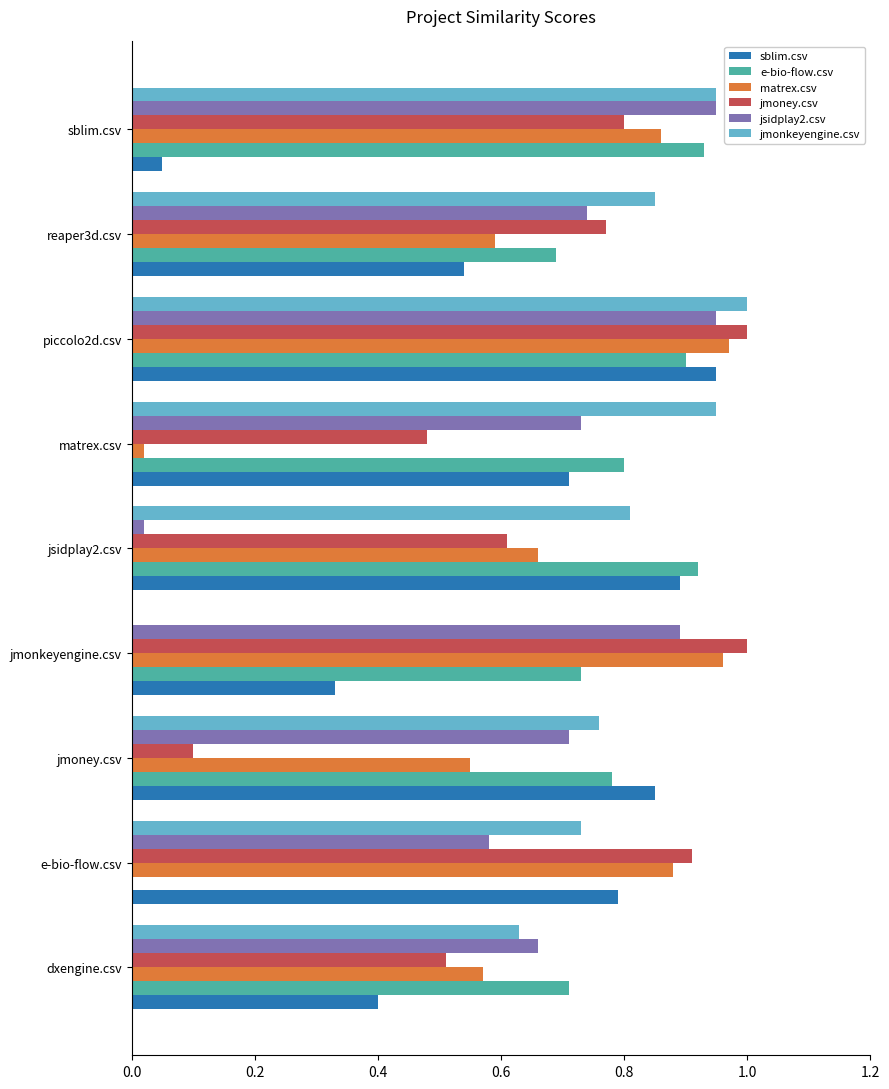

Which series changed the most between matrex.csv and sblim.csv?

matrex.csv